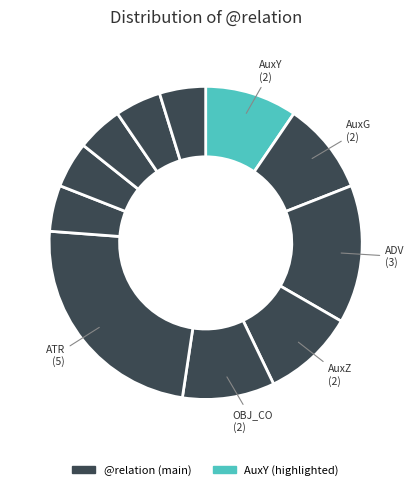

To the nearest percent, what is the average slice percentage?

9%